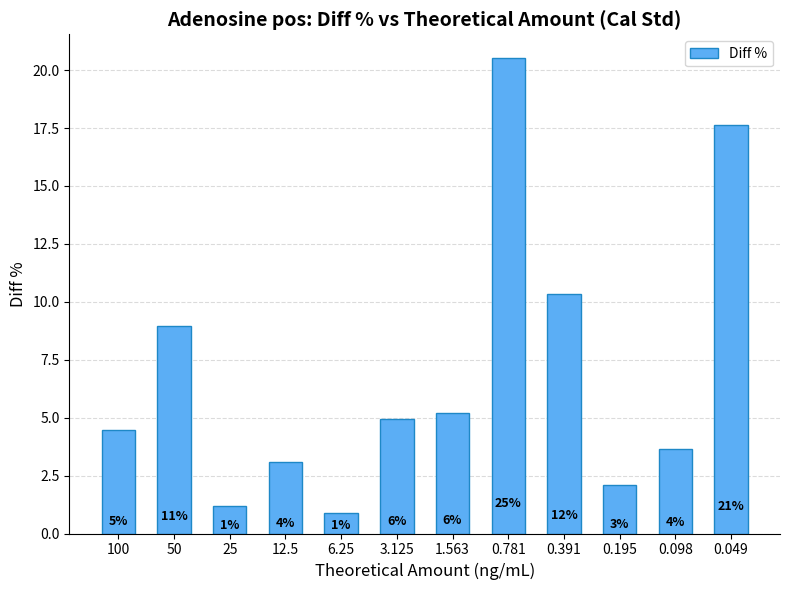

How many bars are there in total?

12